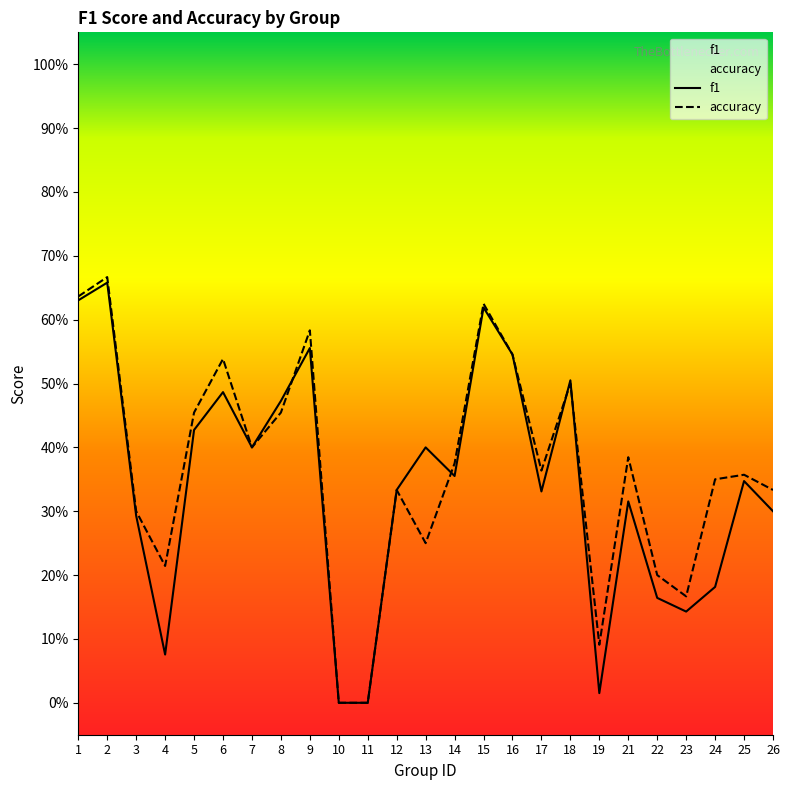

Which category has the highest value in the f1 series?

2